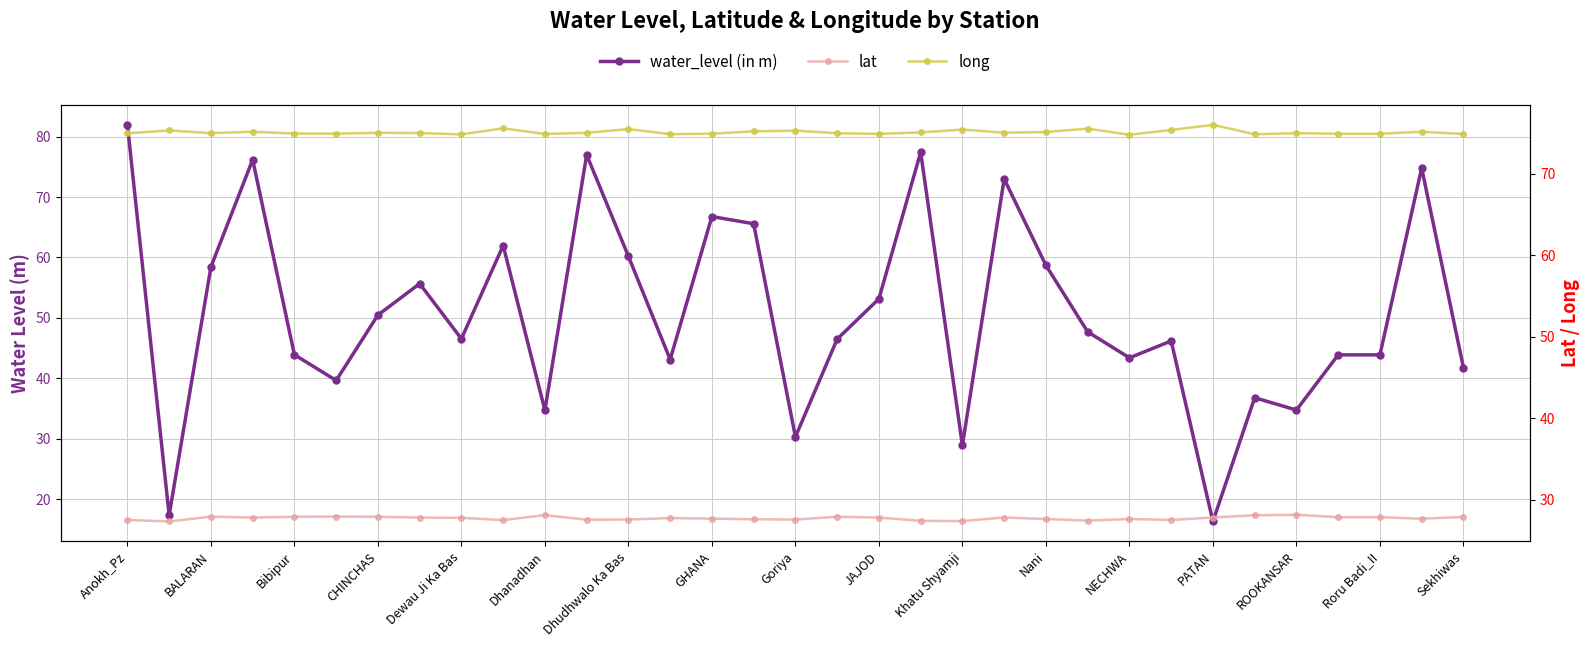

True or false: long and lat intersect in this chart.

False